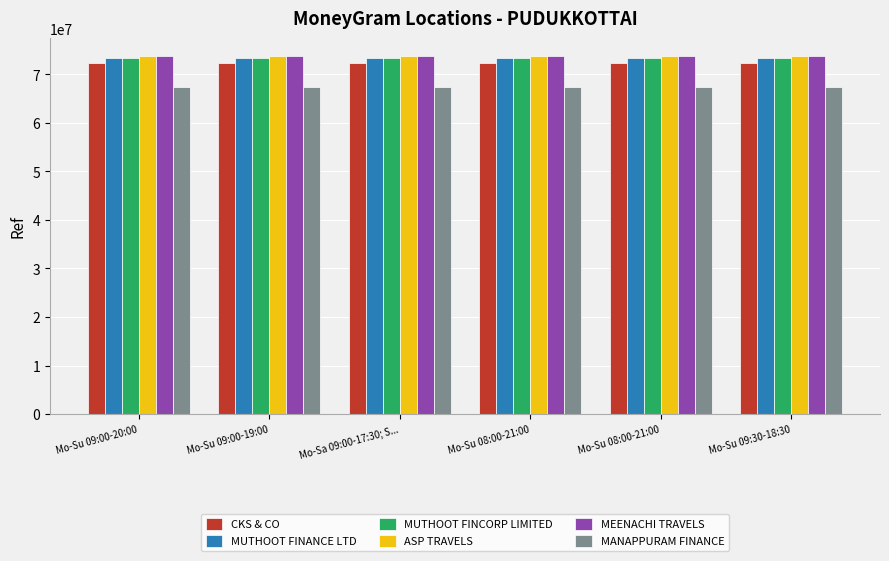

List the series in order of their peak value, lowest first.

MANAPPURAM FINANCE, CKS & CO, MUTHOOT FINANCE LTD, MUTHOOT FINCORP LIMITED, ASP TRAVELS, MEENACHI TRAVELS